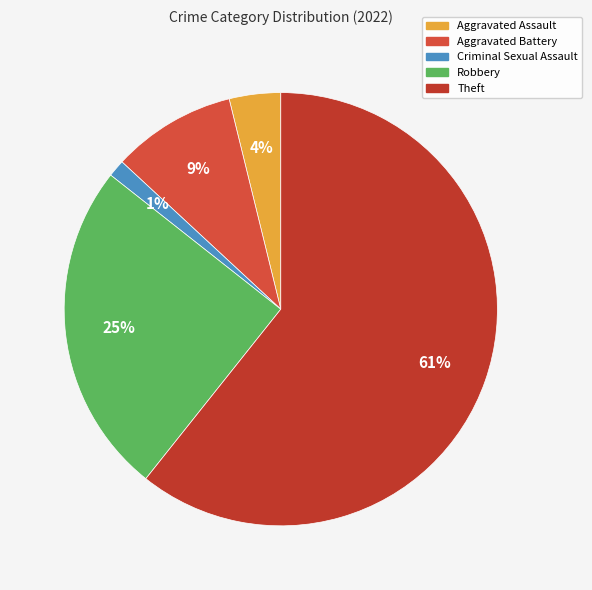

Does any single category account for the majority?

Yes